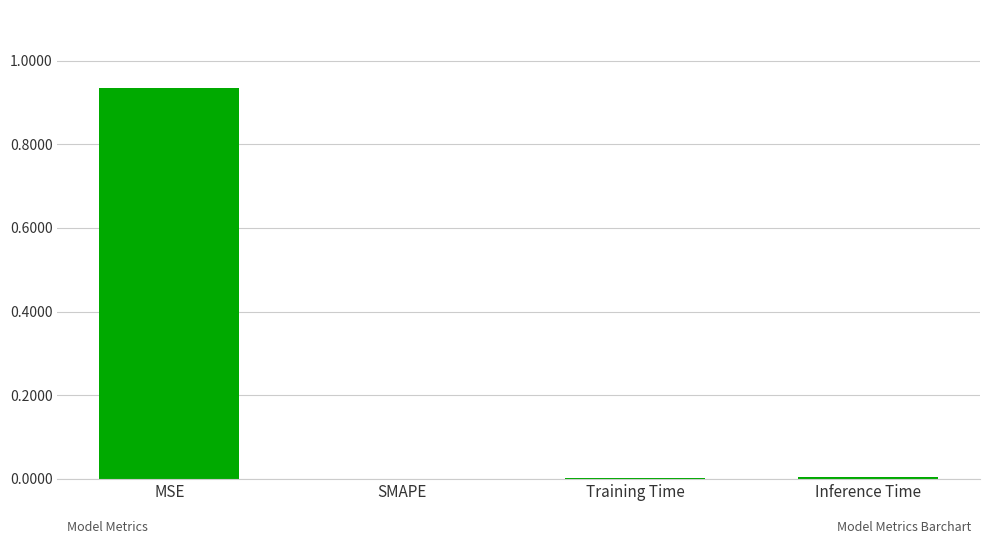

The chart shows a value of 0.0 at Training Time. True or false?

True